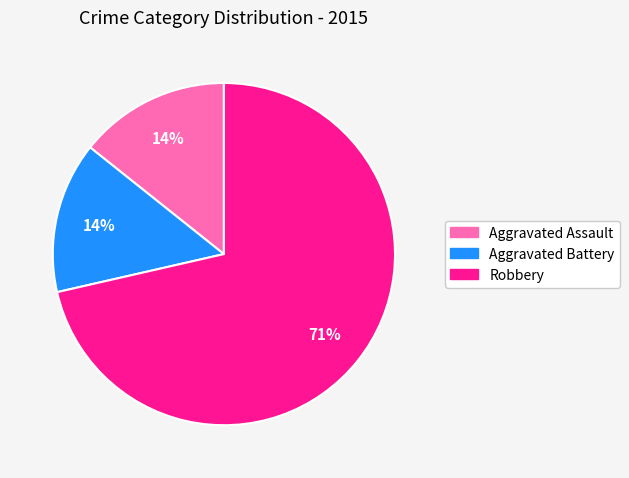

Does Aggravated Battery represent more than half of the total?

No